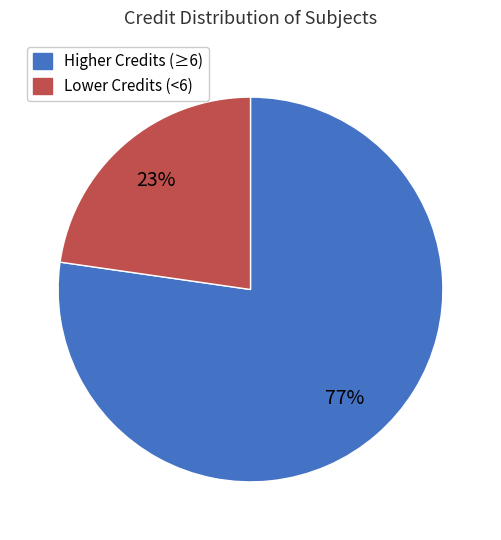

To the nearest percent, what is the average slice percentage?

50%